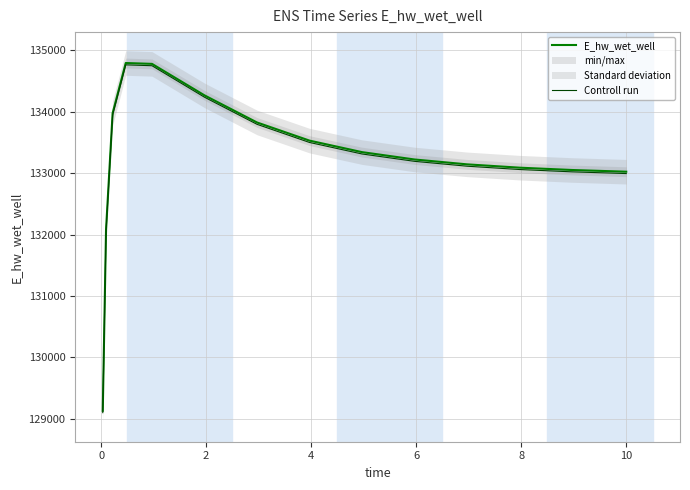

What is the lowest value of the E_hw_wet_well series?

129132.0